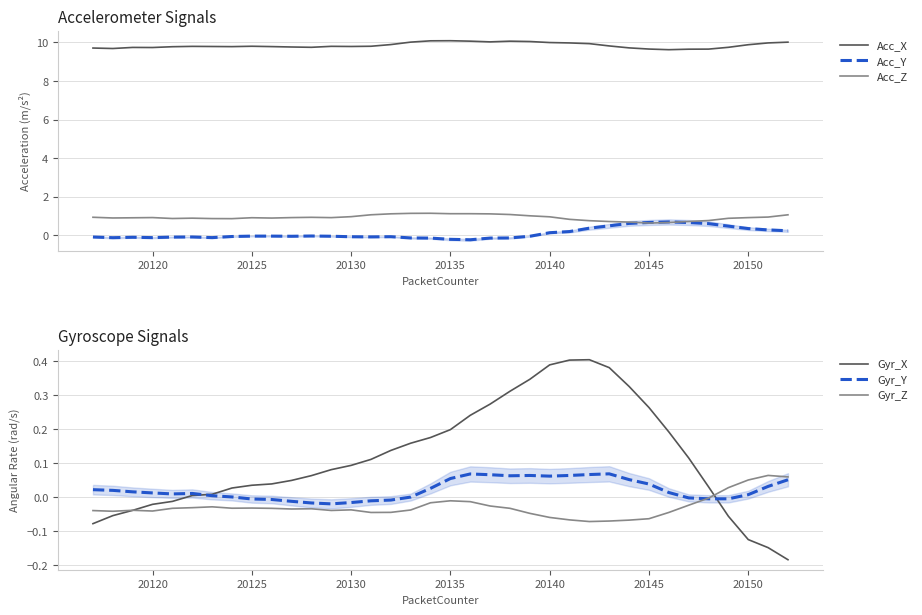

What is the average value of the Acc_X series?

9.8